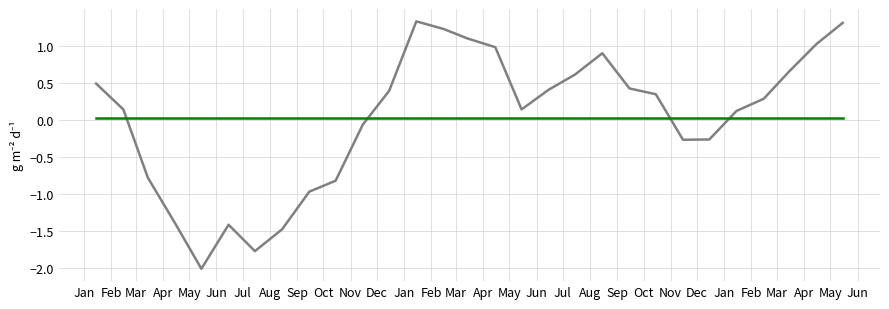

How many lines are shown in the chart?

2